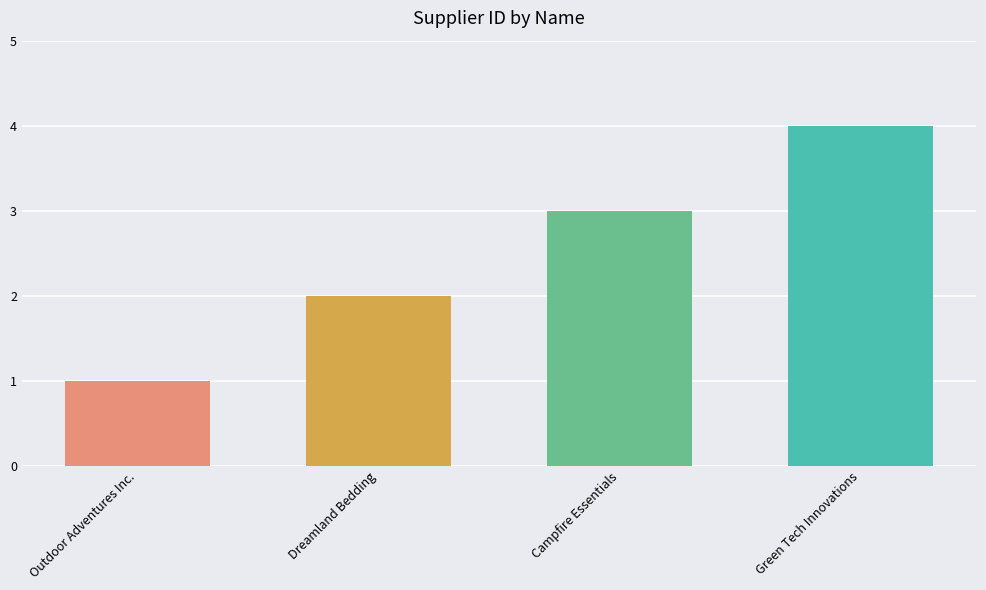

Which label corresponds to the smallest value in the chart?

Outdoor Adventures Inc.